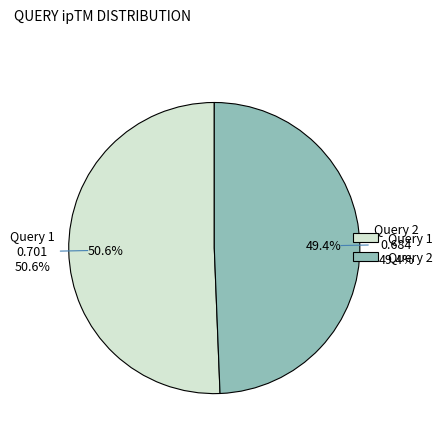

Which slice is the largest?

1